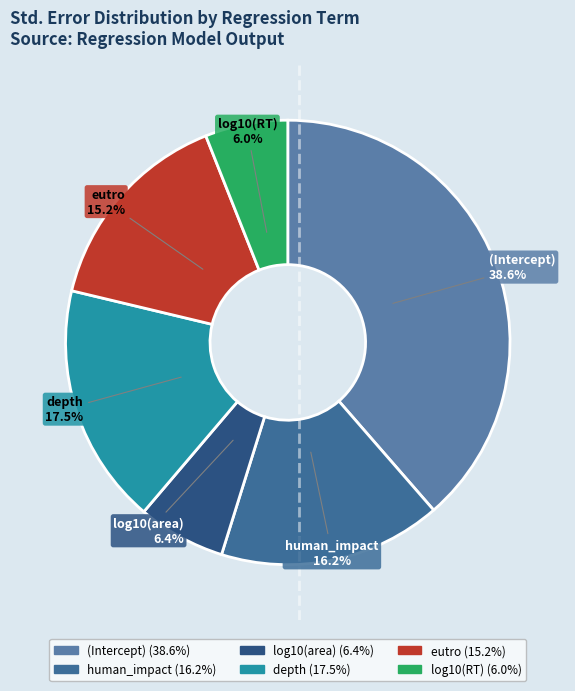

Which has a higher value, depth or (Intercept)?

(Intercept)